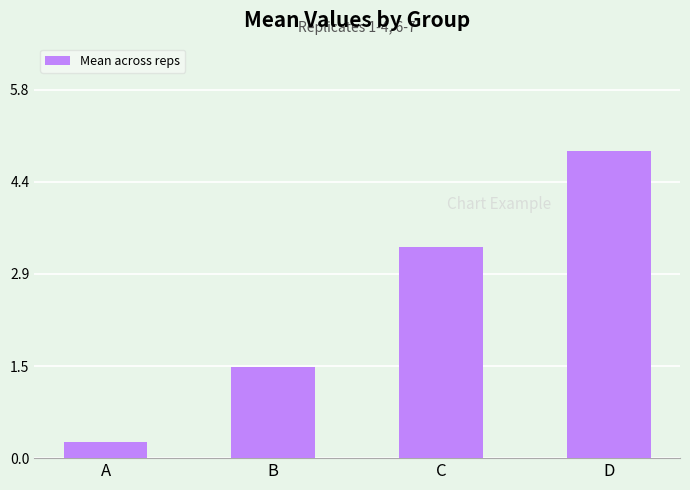

Are the bars horizontal?

No